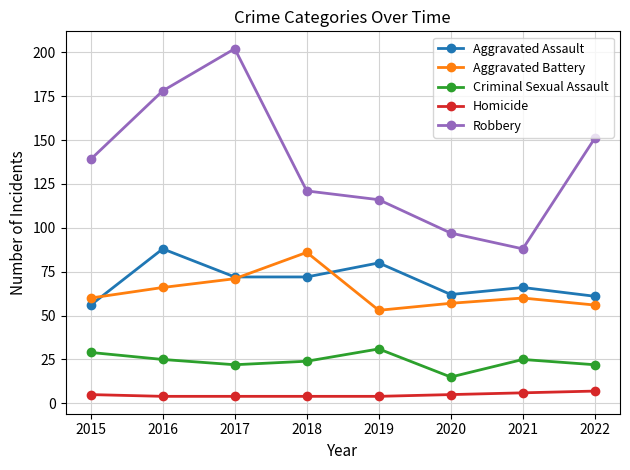

What are all the series names shown in the legend?

Aggravated Assault, Aggravated Battery, Criminal Sexual Assault, Homicide, Robbery